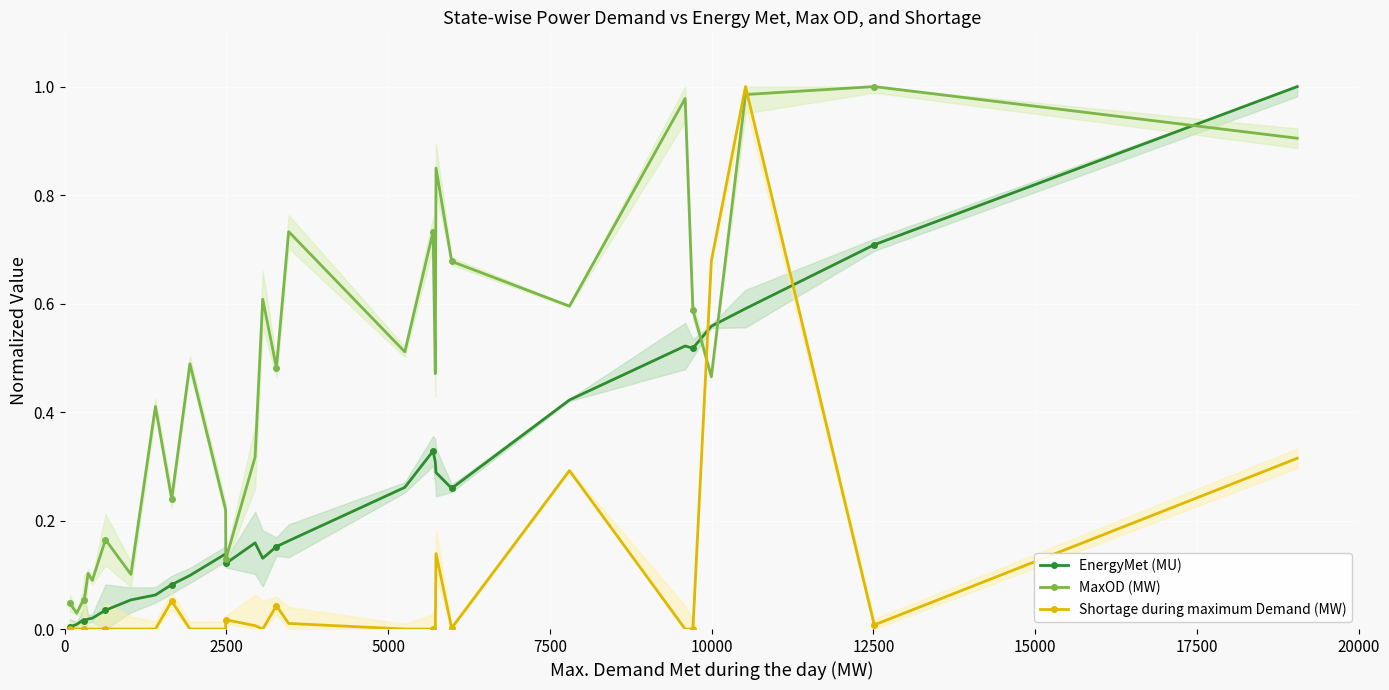

True or false: MaxOD (MW) has more than 0 points higher than both neighbors.

True